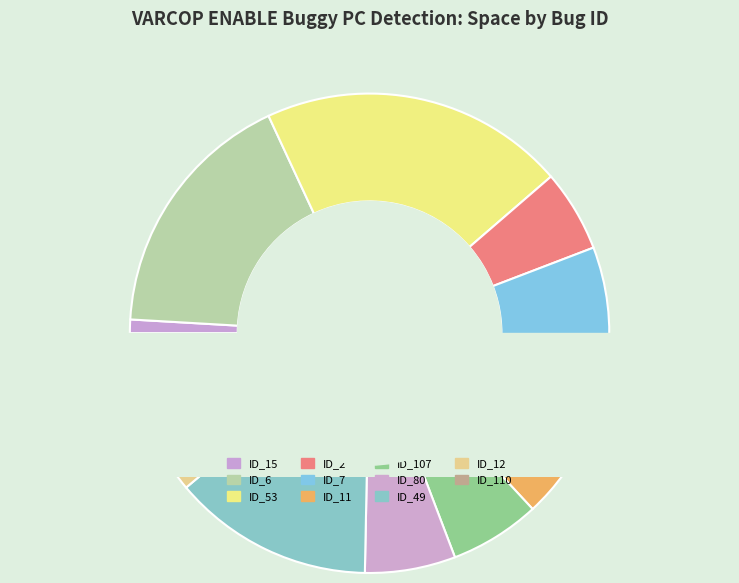

To the nearest percent, what is the difference between the largest and smallest slice percentages?

20%